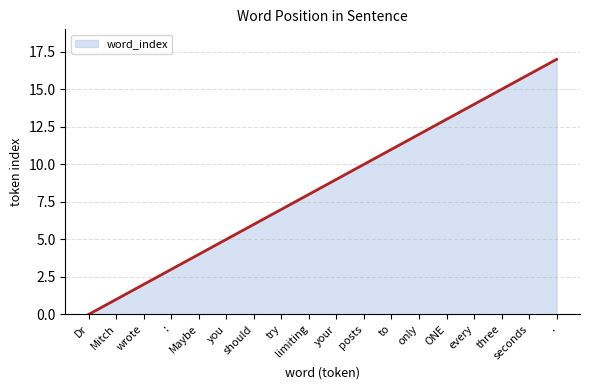

True or false: there are more than 0 points higher than both neighbors.

False